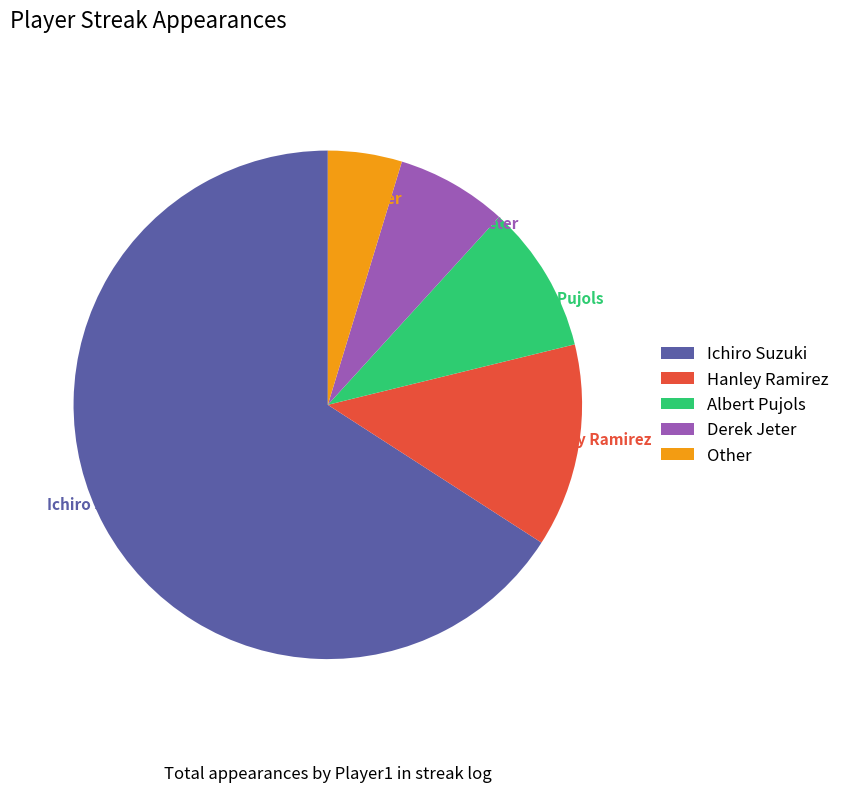

Rank the categories by value from highest to lowest.

Ichiro Suzuki, Hanley Ramirez, Albert Pujols, Derek Jeter, Other